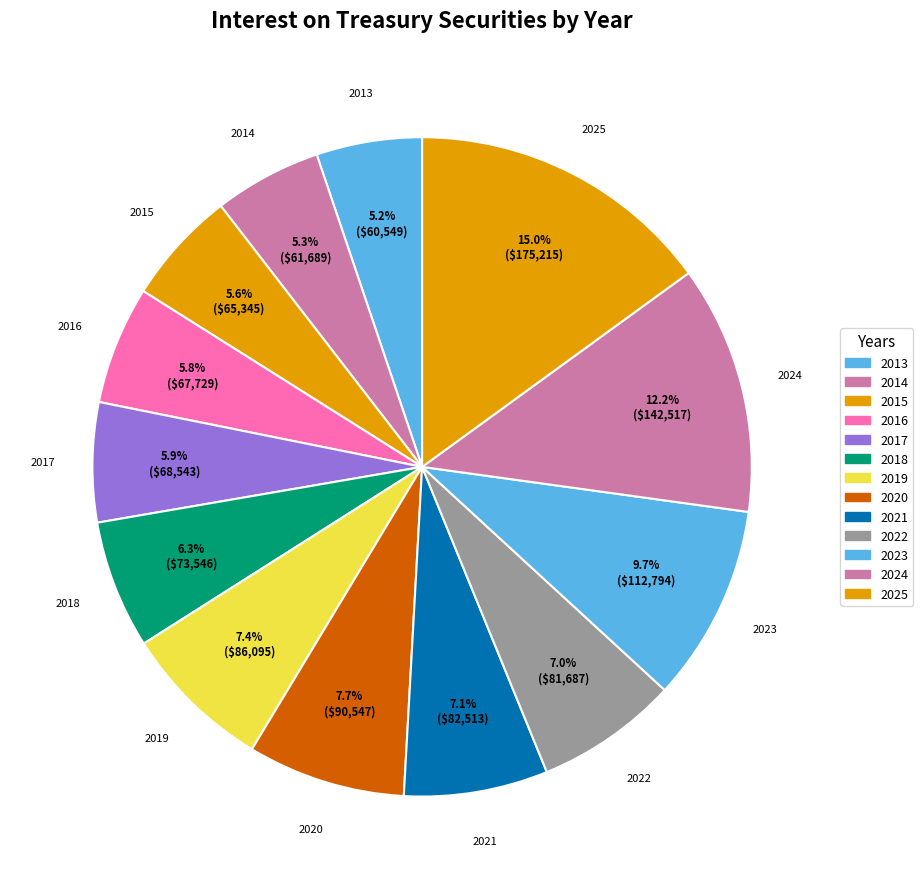

The 2019 slice represents 7% of the pie. True or false?

True